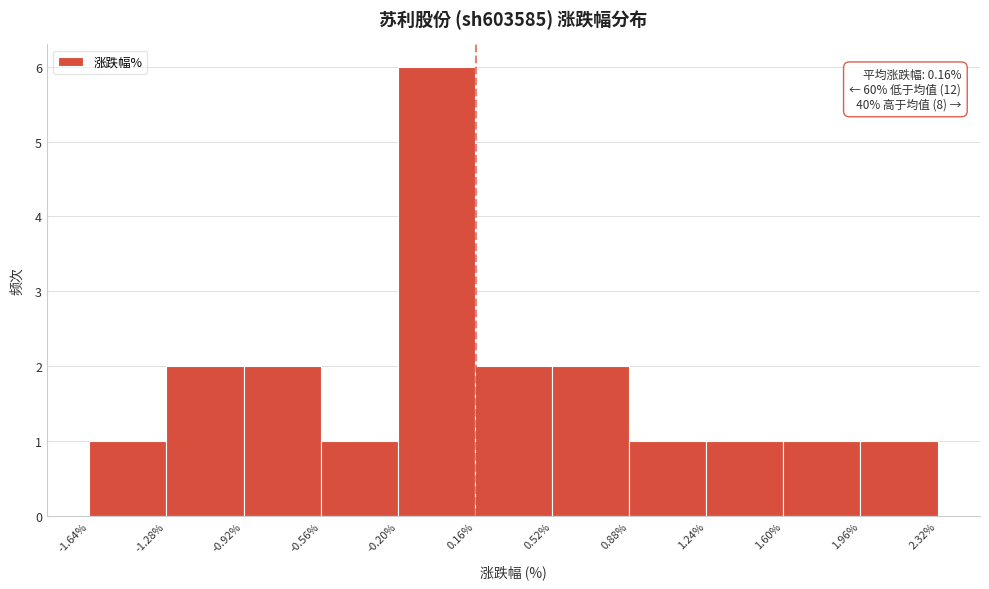

Over which range of the x-axis is the bar tallest?

-0.20% to 0.16%